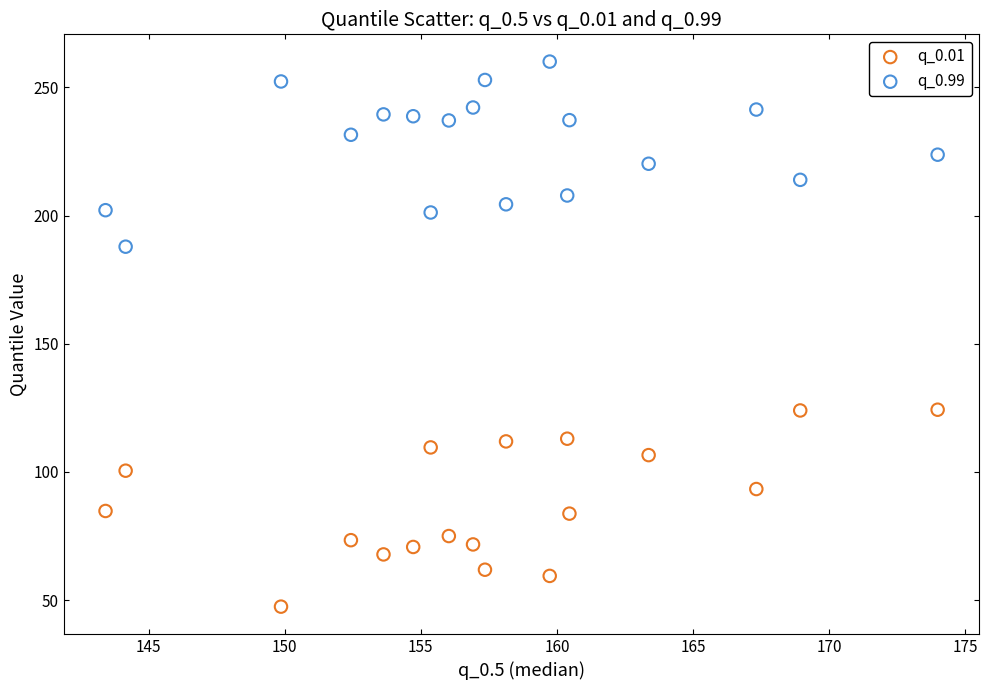

Across all data points, what is the range of X values (max minus min)?

30.6